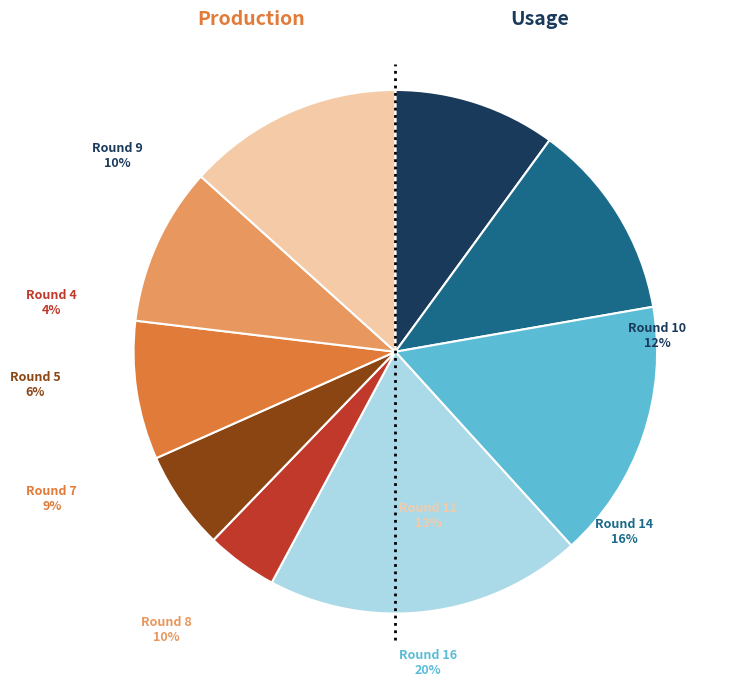

Does Round 16 represent more than half of the total?

No